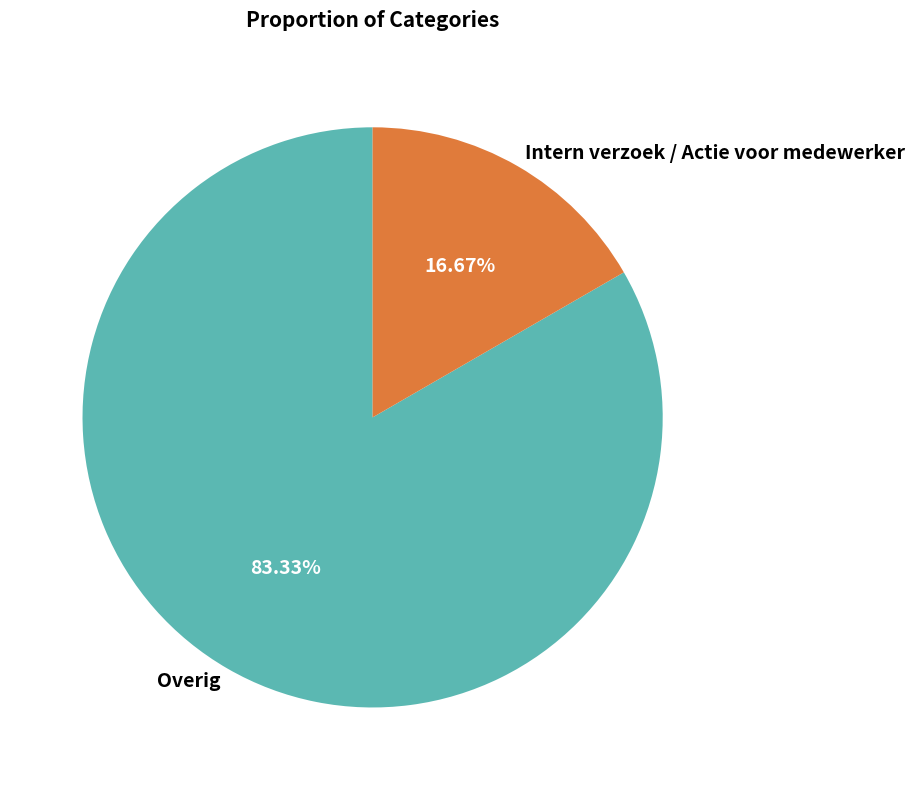

To the nearest percent, what is the combined percentage of Overig and Intern verzoek / Actie voor medewerker?

100%